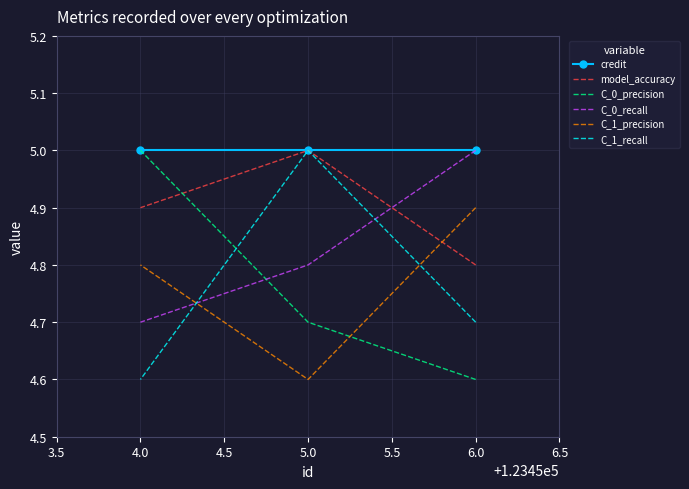

The value of credit at 6.0 is 8.3. True or false?

False